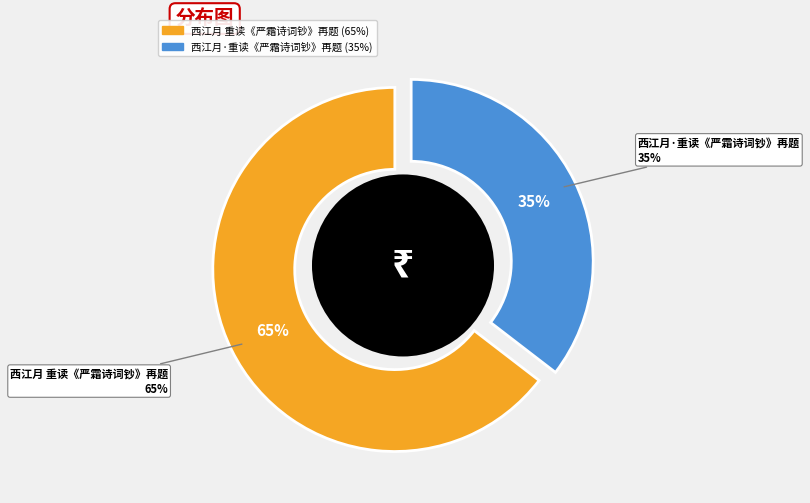

What percentage is NOT represented by 西江月·重读《严霜诗词钞》再题?

64.6%